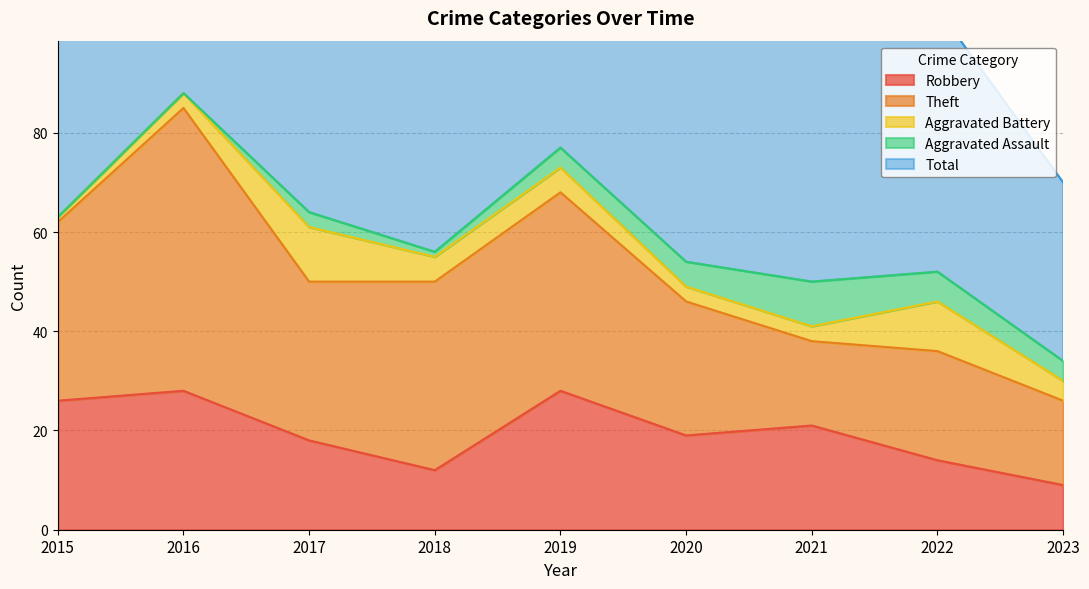

After their last crossing, which series has the higher values: Robbery or Theft?

Theft